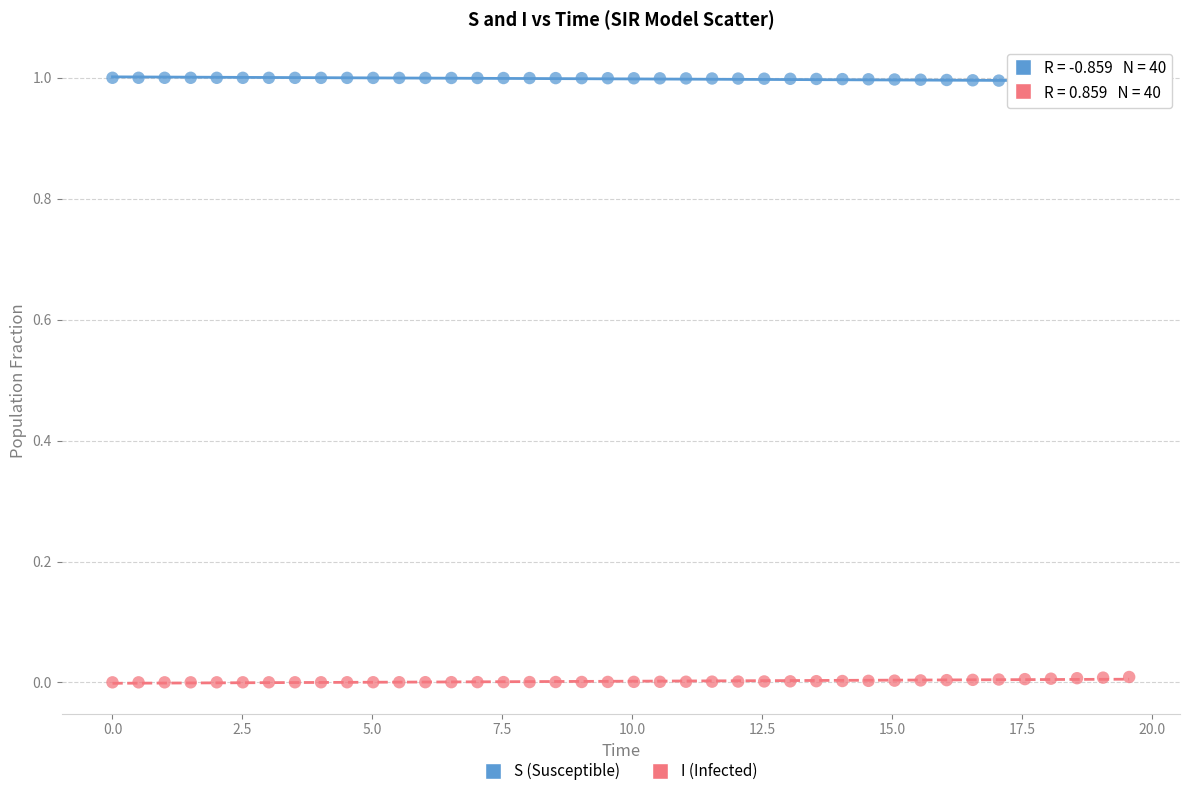

Which series contains the highest Y value?

S (Susceptible)